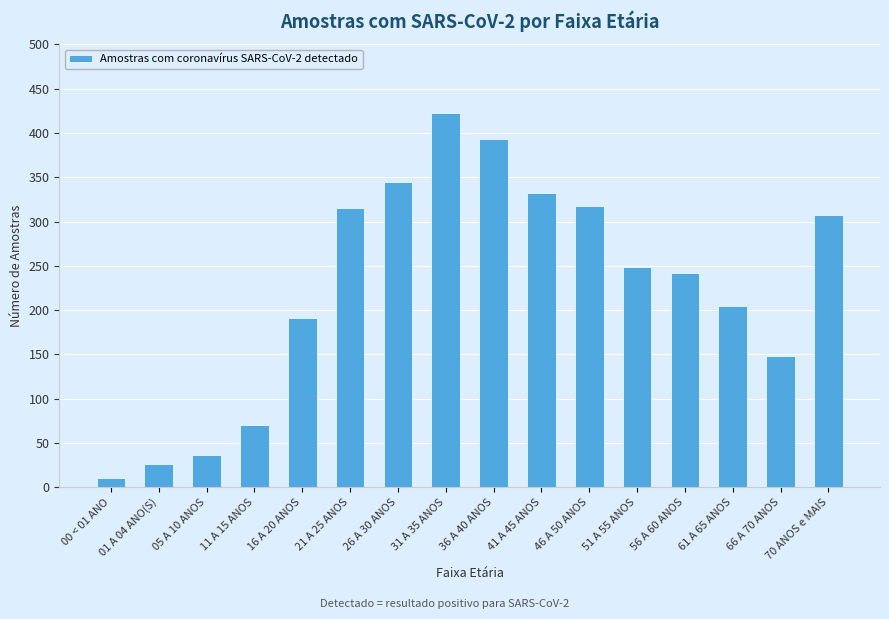

Which label corresponds to the smallest value in the chart?

00 < 01 ANO